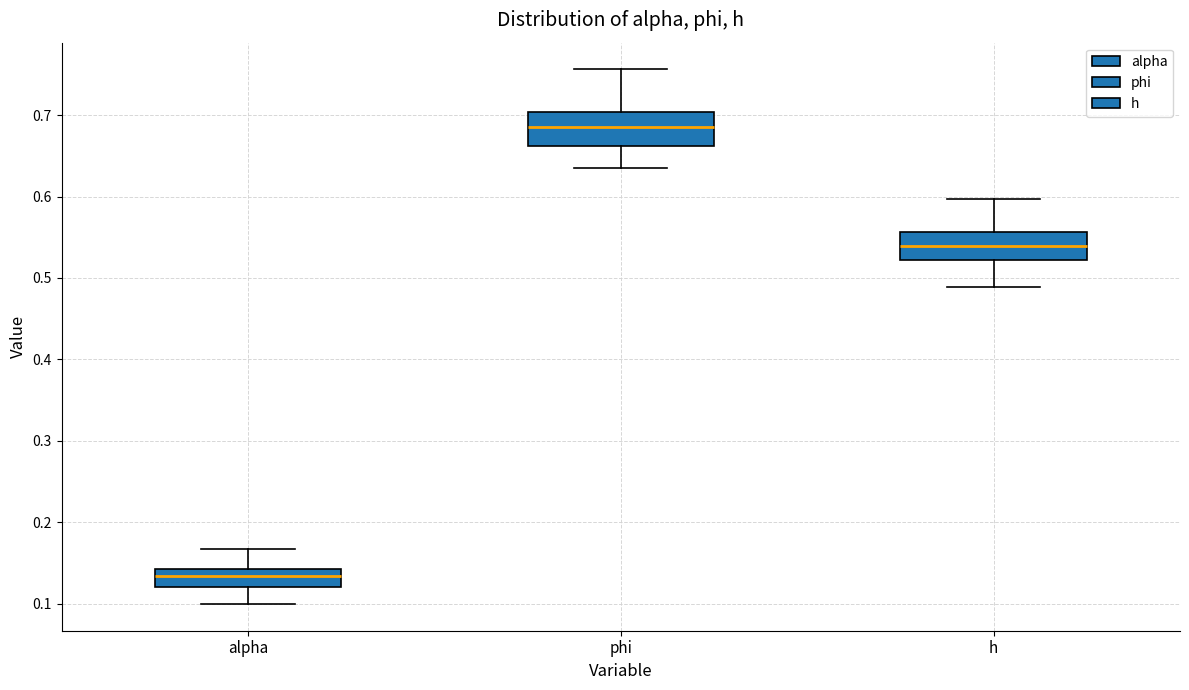

Where does the median line of the box for h sit on the y-axis? The values are not printed on the chart, so give them approximately, as read against the axis.

0.54